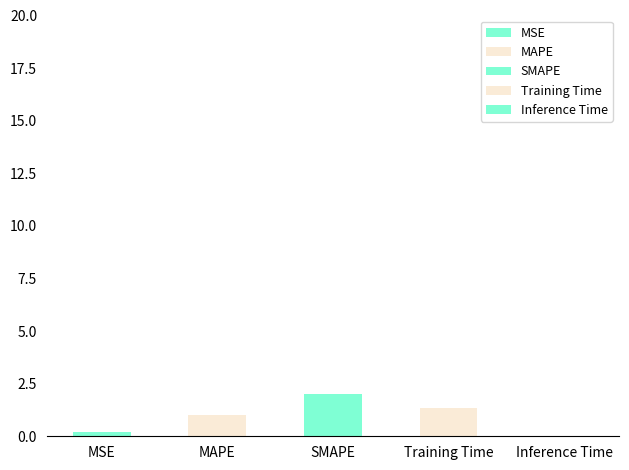

List the labels in order of value, smallest first.

Inference Time, MSE, MAPE, Training Time, SMAPE